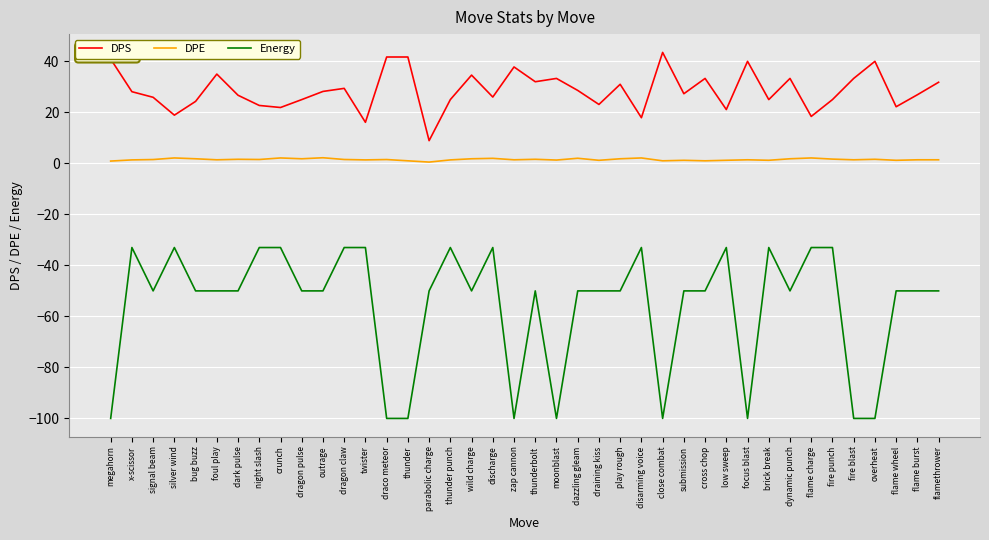

True or false: DPS and Energy intersect in this chart.

False